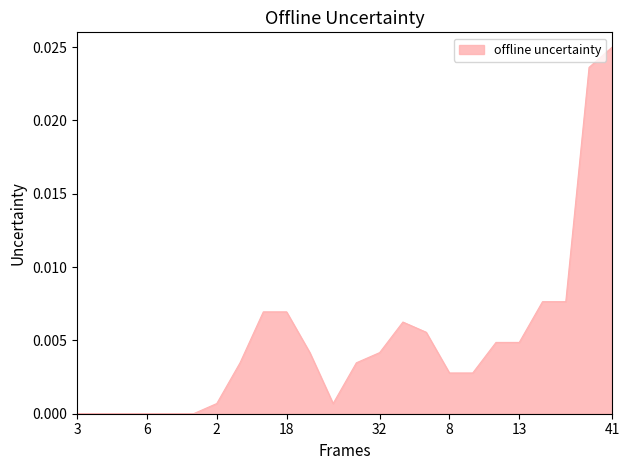

Rank the categories by value from highest to lowest.

41, 39, 33, 34, 17, 18, 16, 15, 14, 13, 30, 32, 10, 9, 8, 7, 2, 1, 3, 4, 5, 6, 11, 12